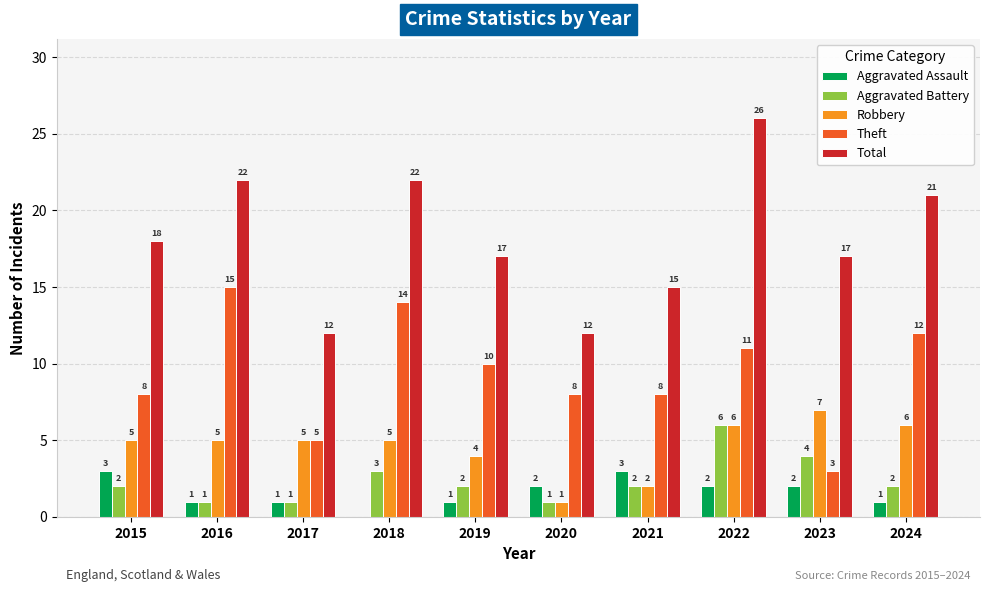

Is the value of Robbery at 2017 greater than the value of Aggravated Assault at 2015?

Yes